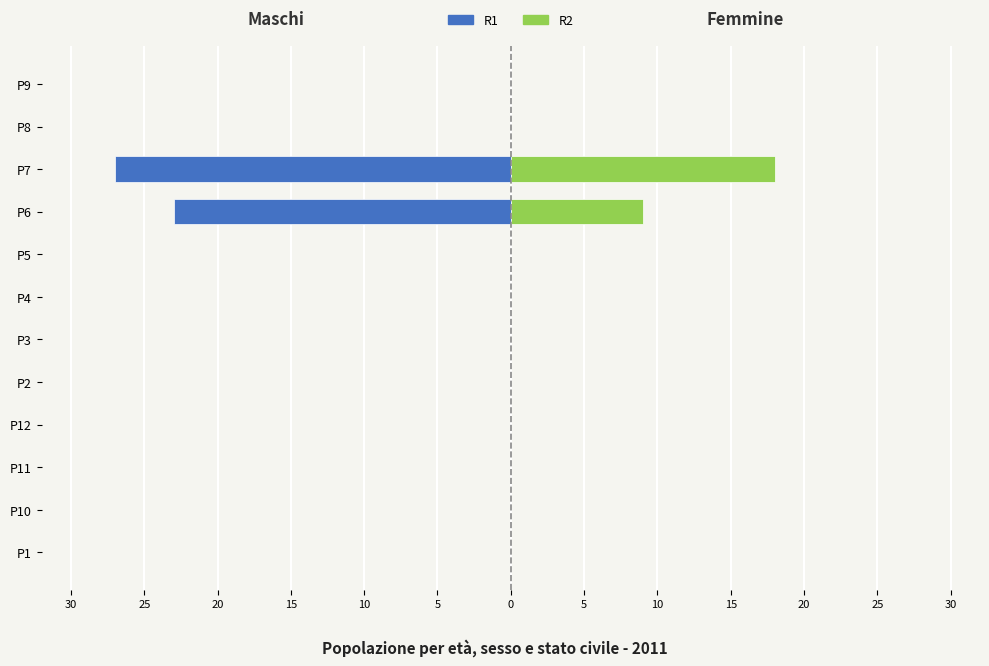

At P11, list the series in order from smallest to largest.

R1, R2